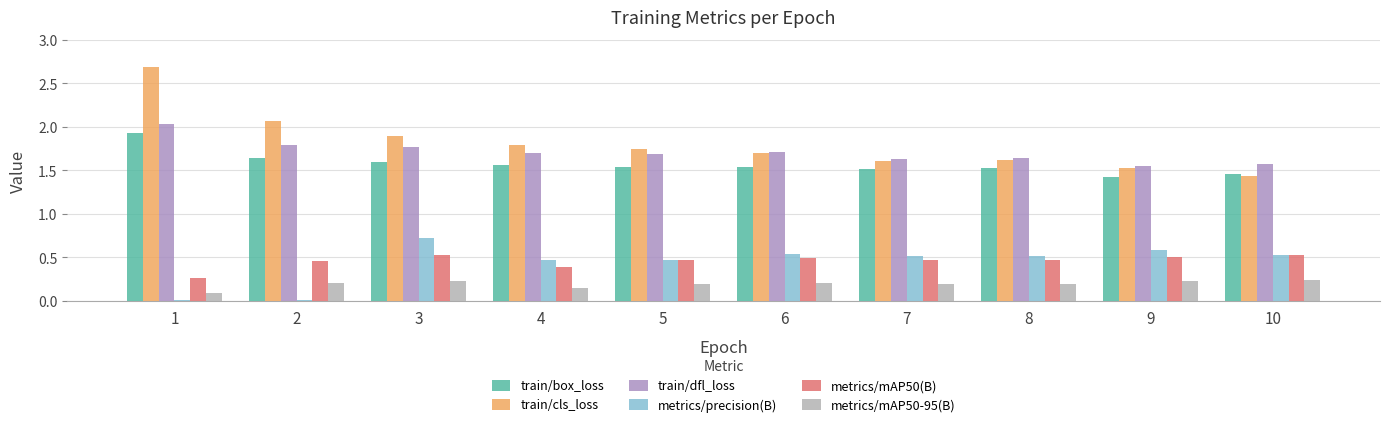

What is the sum of all metrics/precision(B) values?

4.4